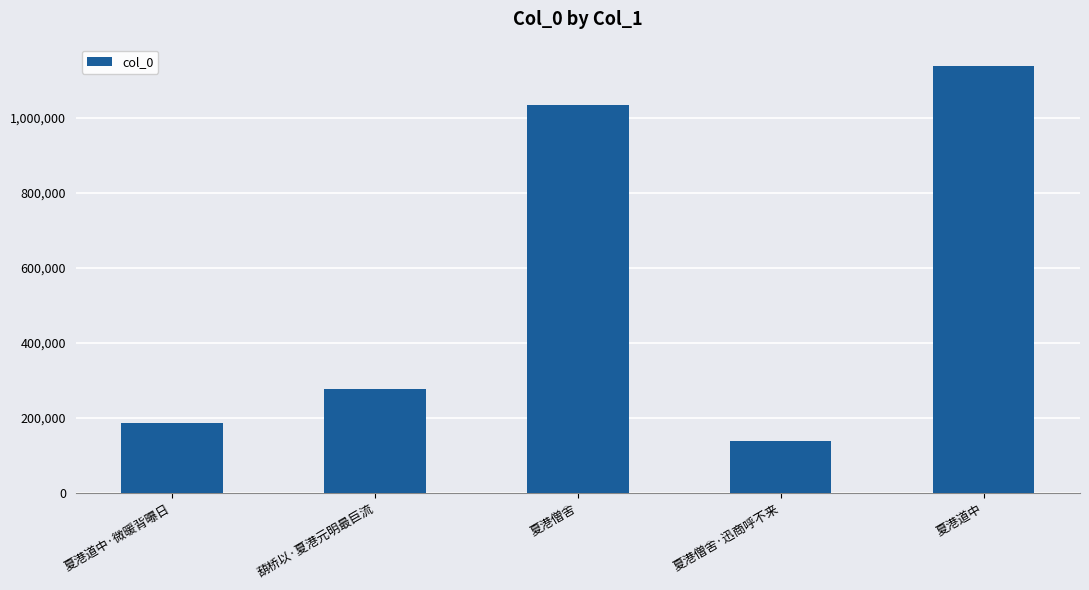

The chart shows a value of 89333 at 夏港僧舍·迅商呼不来. True or false?

False